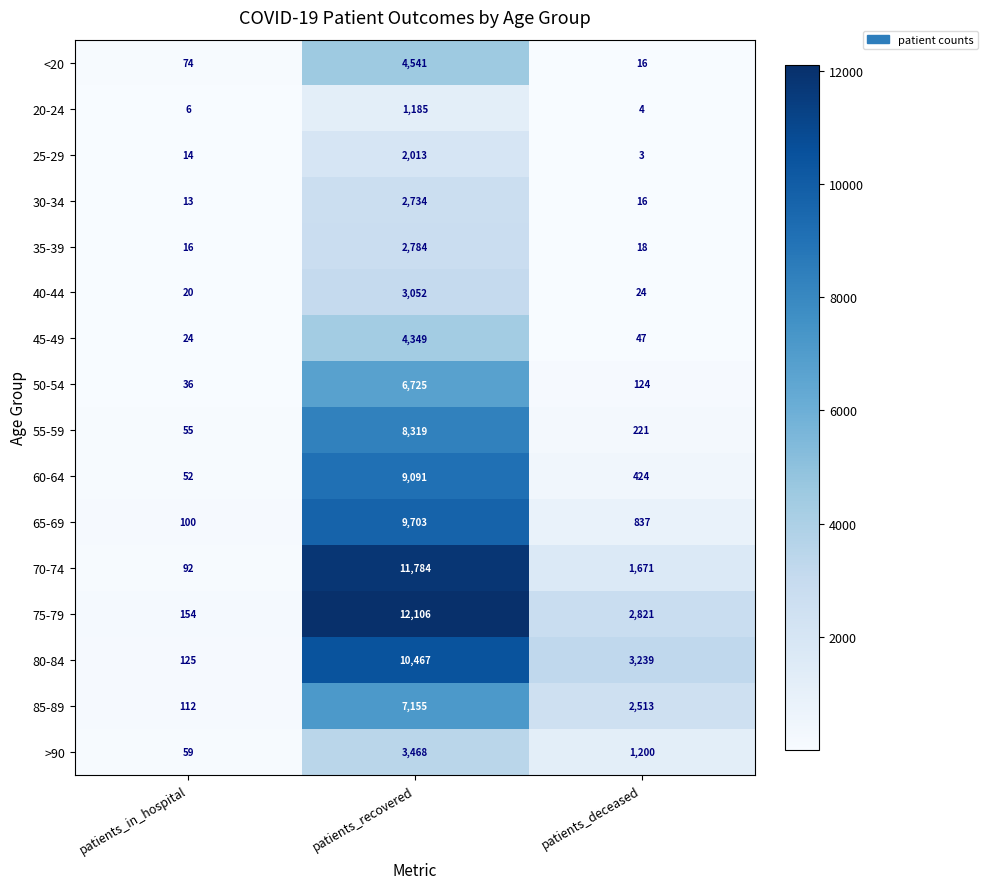

Is it true that 40-44 equals 8 at patients_in_hospital?

False